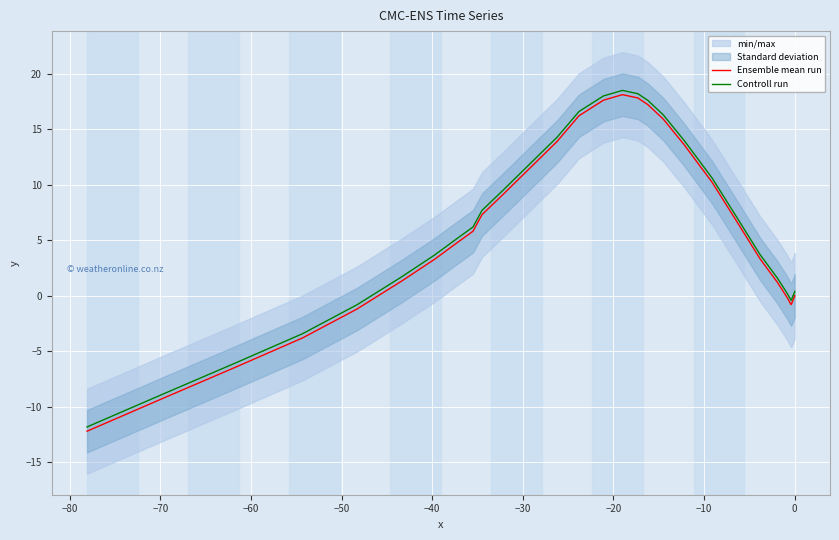

Rank the series by their maximum value, from highest to lowest.

Controll run, Ensemble mean run